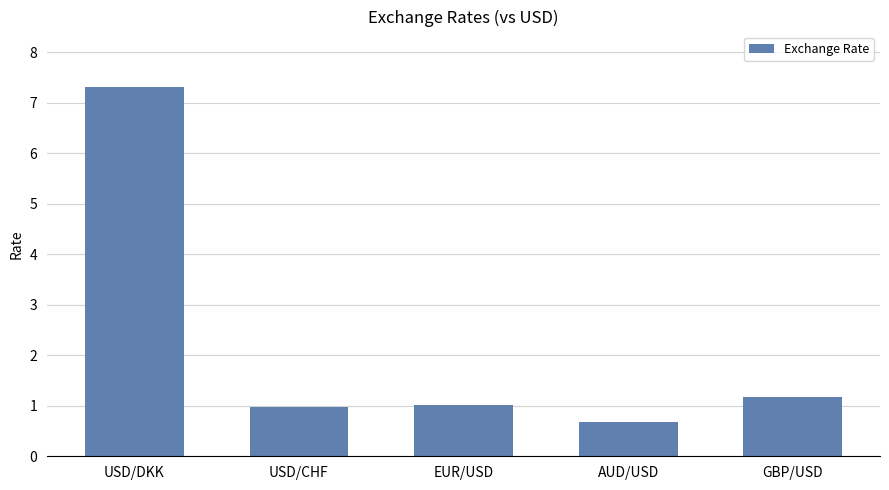

The chart shows a value of 1.0 at USD/CHF. True or false?

True